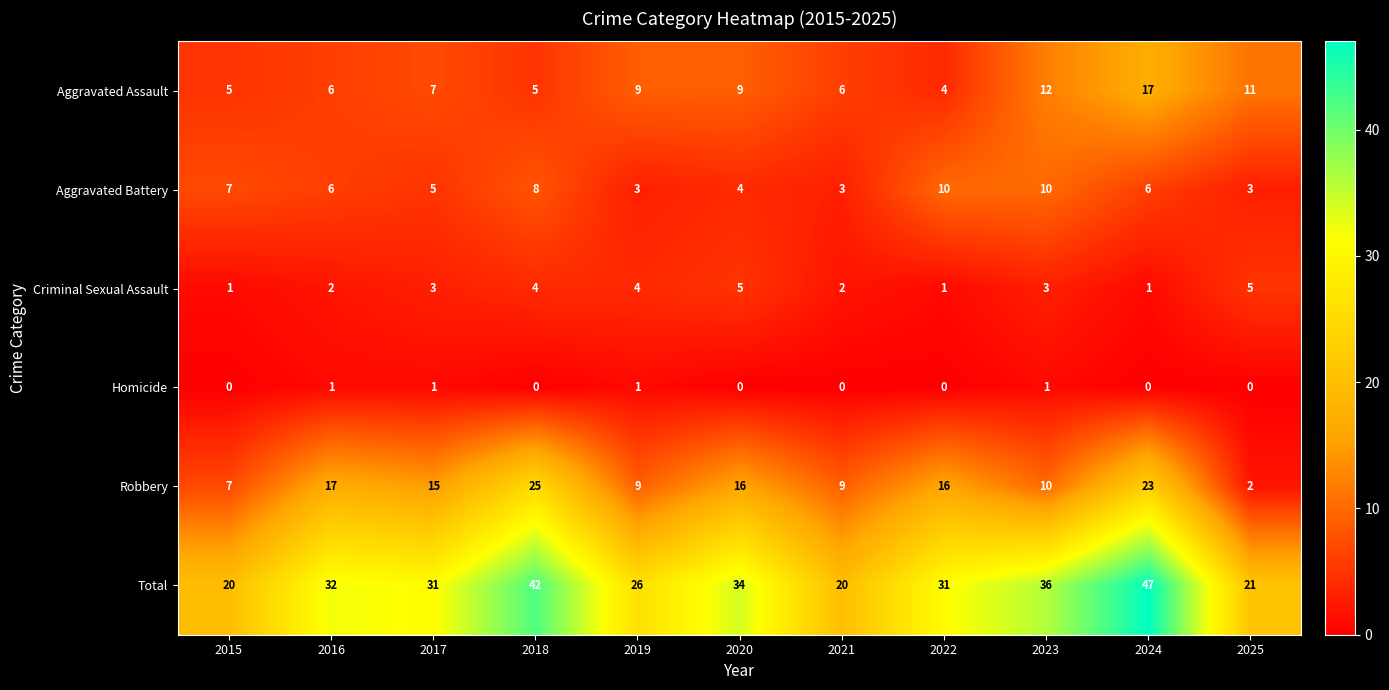

What is the difference between the highest and lowest values at 2015?

20